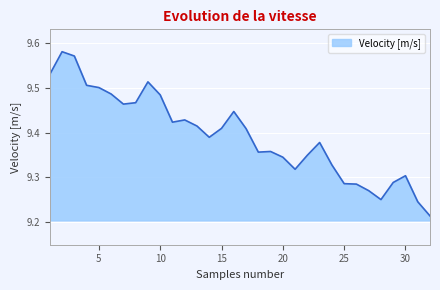

Count the values in the range 9 to 10.

32